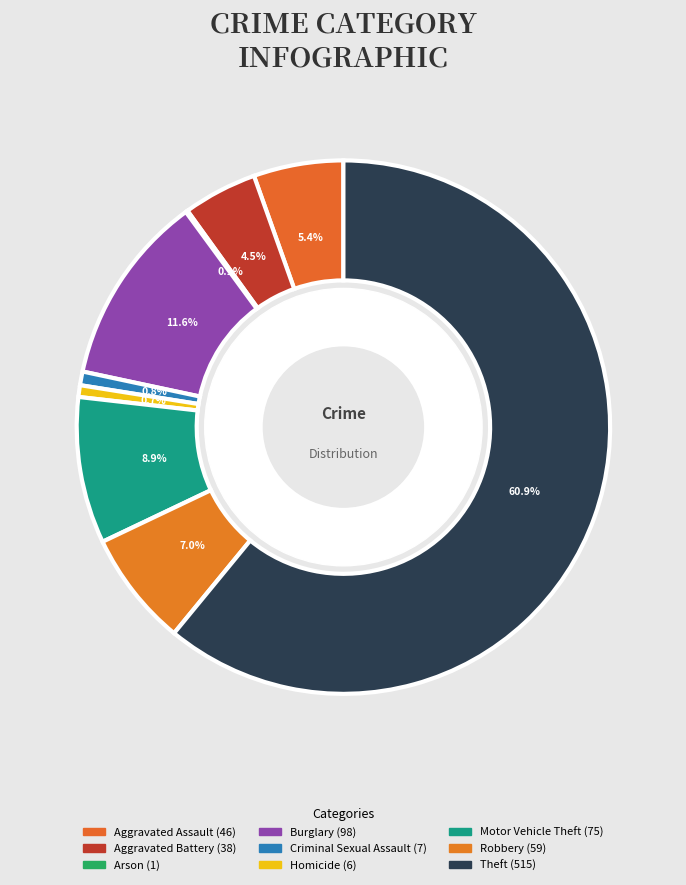

Which slice is the smallest?

Arson